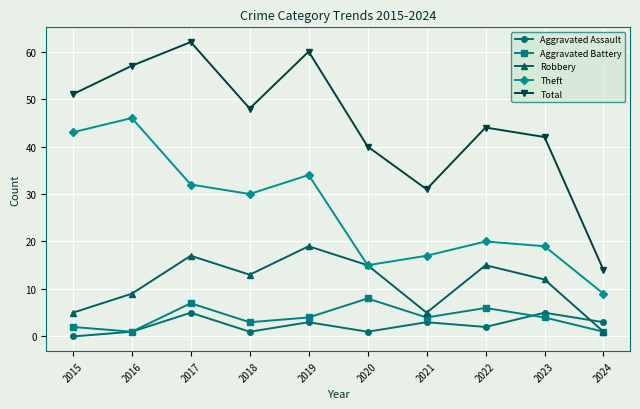

What is the difference between the maximum and second lowest values in the Aggravated Assault series?

4